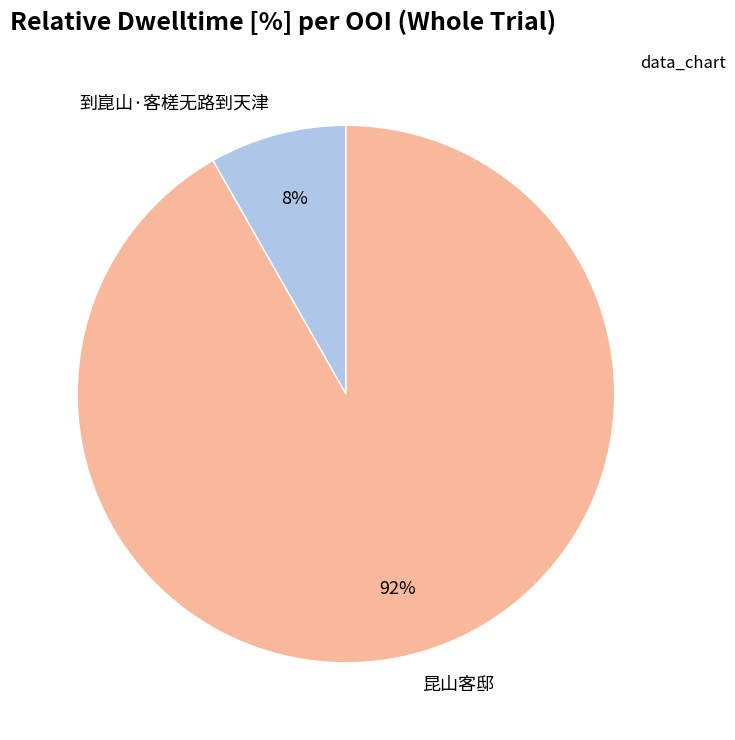

Combined, do 昆山客邸 and 到崑山·客槎无路到天津 account for over 50%?

Yes